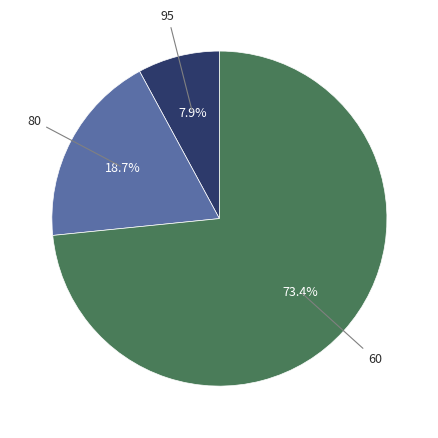

Does any single category account for the majority?

Yes